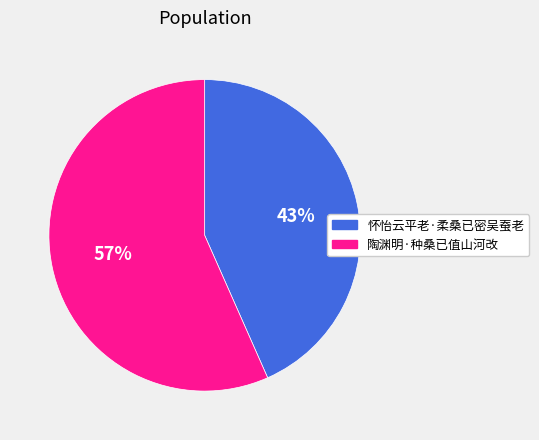

Which category has the biggest portion of the pie?

陶渊明·种桑已值山河改